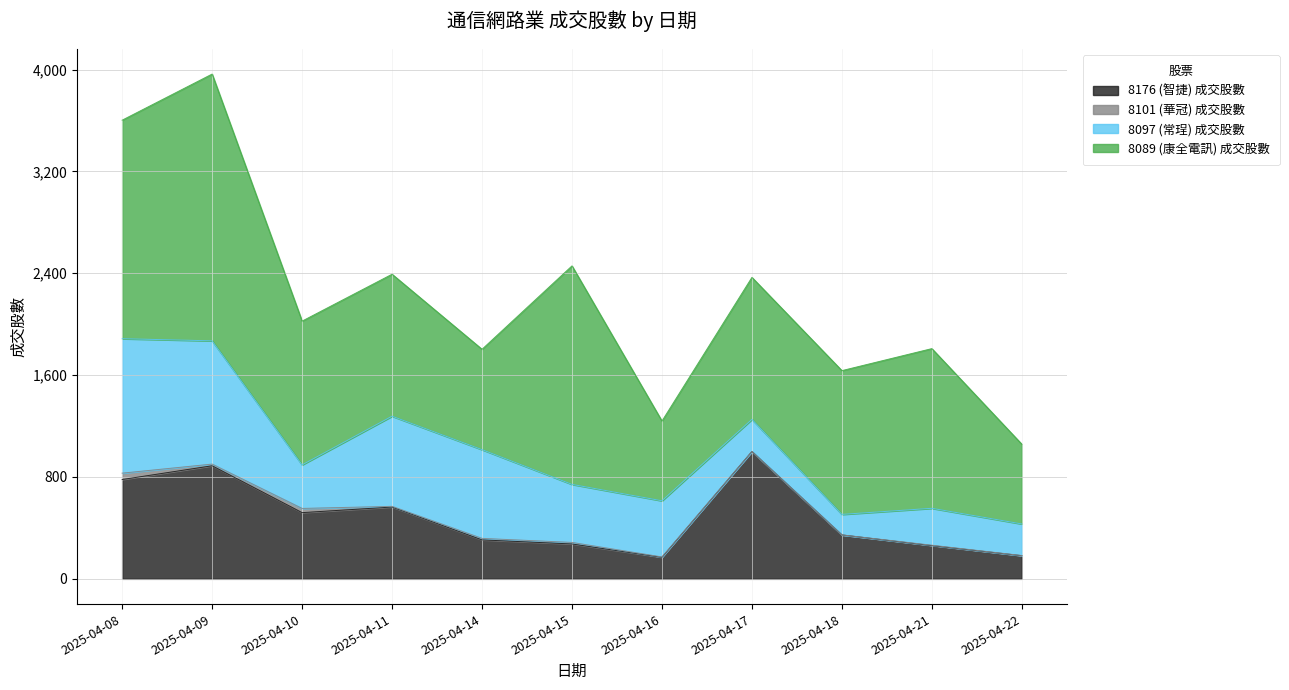

What is the difference between the maximum and minimum values in the 8176 (智捷) 成交股數 series?

831.0